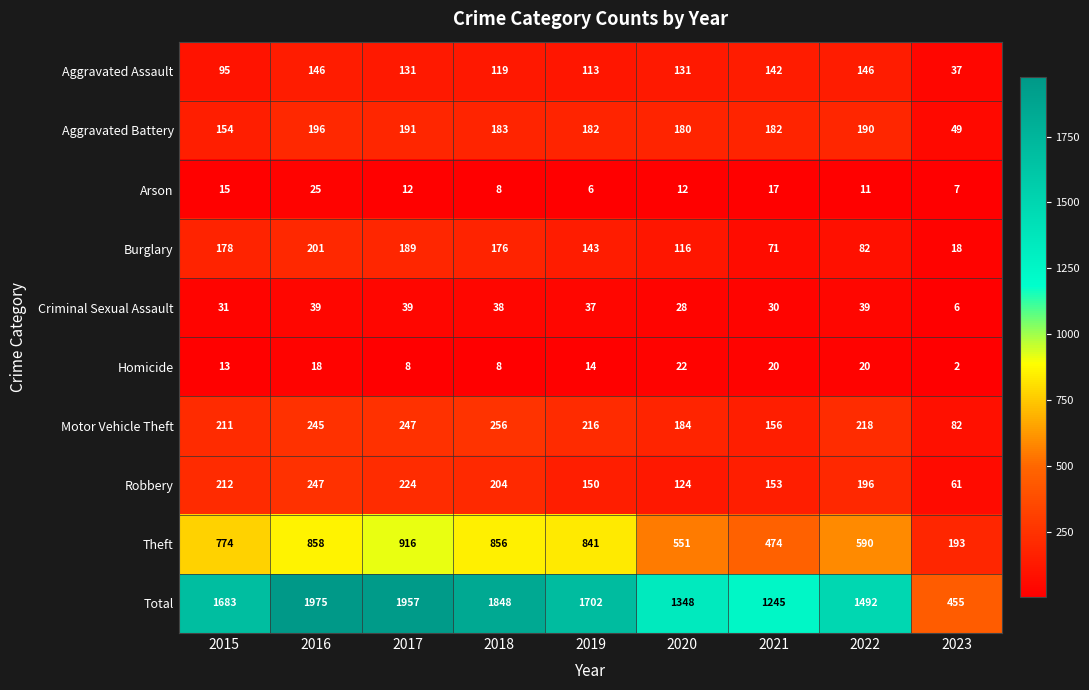

Which label corresponds to the largest value in the chart?

2016